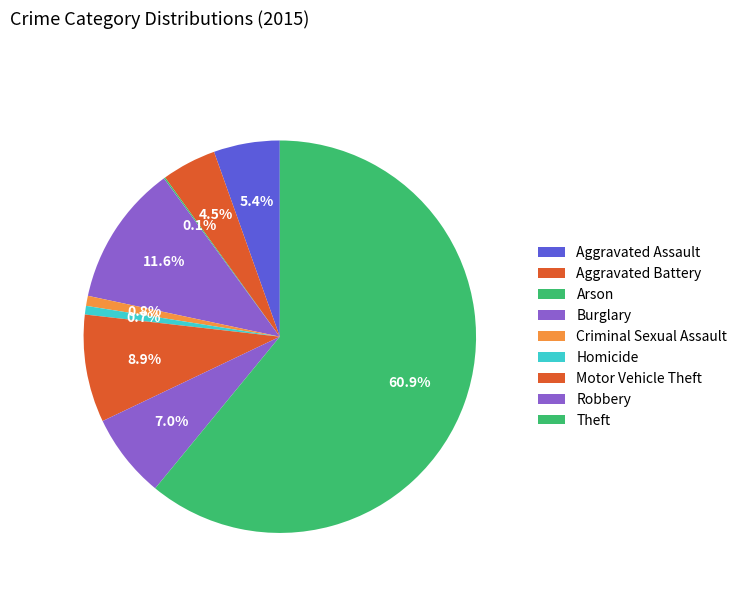

To the nearest percent, what portion does Robbery represent?

7%